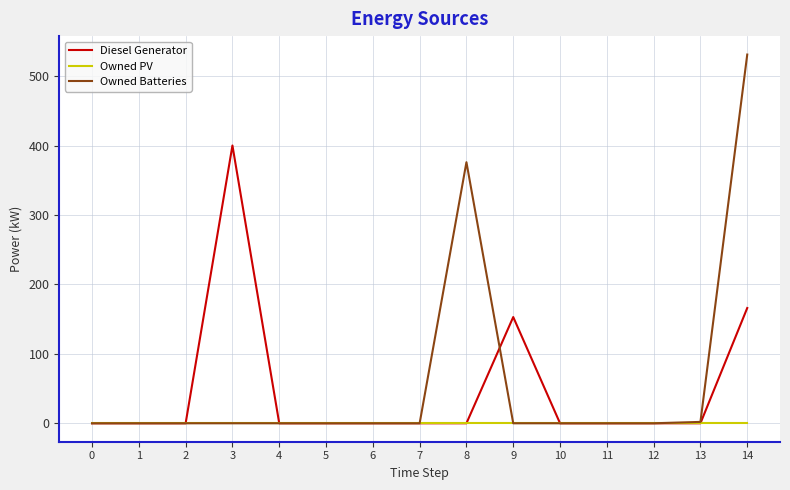

What are all the series names shown in the legend?

Diesel Generator, Owned PV, Owned Batteries